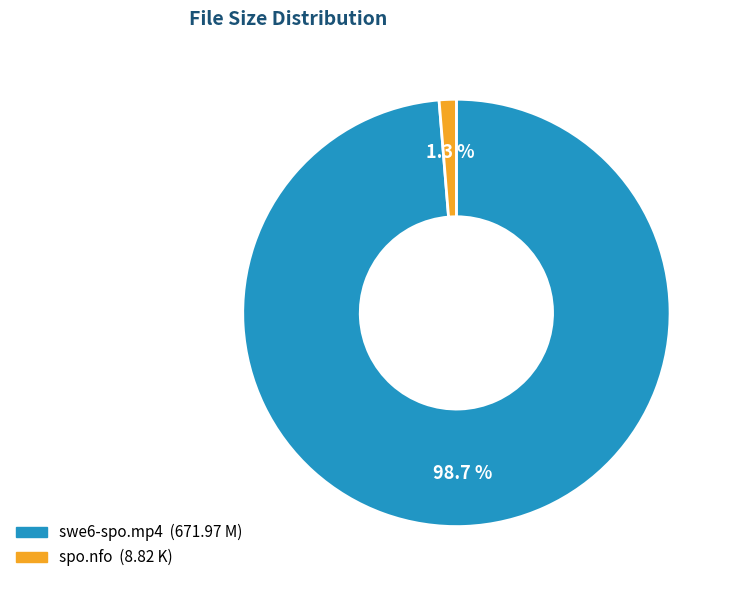

Which category has the smallest portion of the pie?

spo.nfo